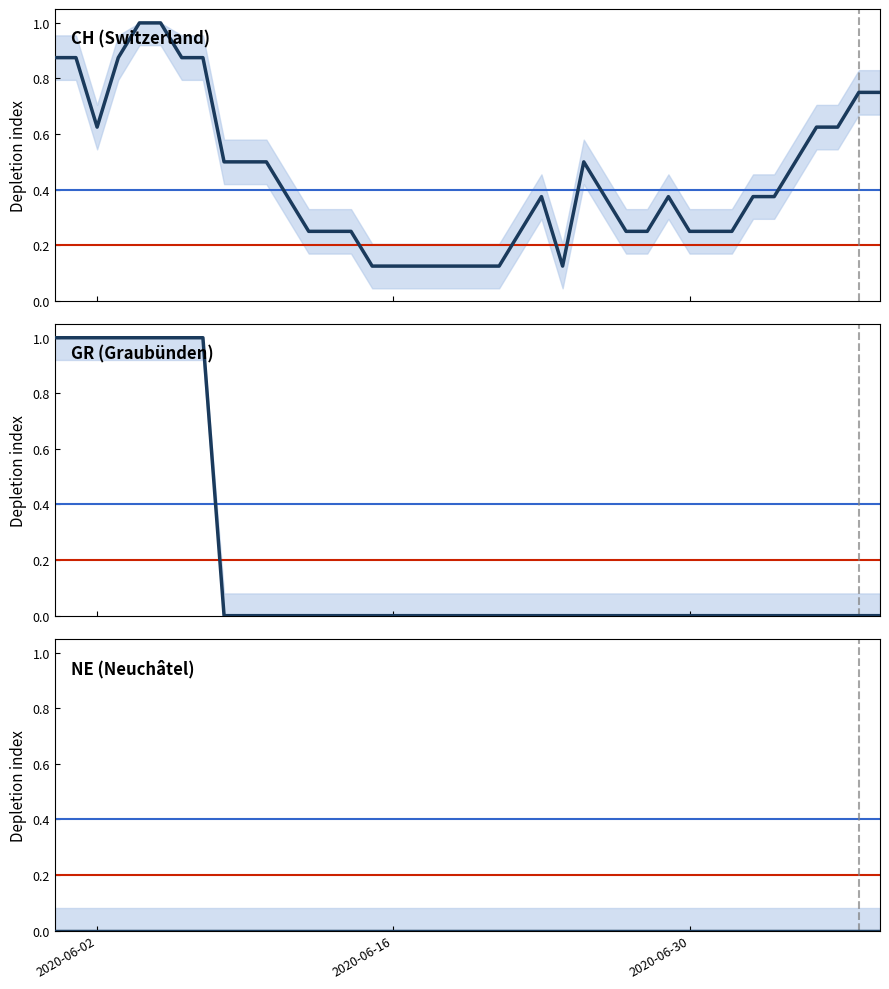

Reading left to right, extract all data points from this chart.

CH (Switzerland): 0.9	0.9	0.6	0.9	1.0	1.0	0.9	0.9	0.5	0.5	0.5	0.4	0.2	0.2	0.2	0.1	0.1	0.1	0.1	0.1	0.1	0.1	0.2	0.4	0.1	0.5	0.4	0.2	0.2	0.4	0.2	0.2	0.2	0.4	0.4	0.5	0.6	0.6	0.8	0.8
GR (Graubünden): 1.0	1.0	1.0	1.0	1.0	1.0	1.0	1.0	0.0	0.0	0.0	0.0	0.0	0.0	0.0	0.0	0.0	0.0	0.0	0.0	0.0	0.0	0.0	0.0	0.0	0.0	0.0	0.0	0.0	0.0	0.0	0.0	0.0	0.0	0.0	0.0	0.0	0.0	0.0	0.0
NE (Neuchâtel): 0.0	0.0	0.0	0.0	0.0	0.0	0.0	0.0	0.0	0.0	0.0	0.0	0.0	0.0	0.0	0.0	0.0	0.0	0.0	0.0	0.0	0.0	0.0	0.0	0.0	0.0	0.0	0.0	0.0	0.0	0.0	0.0	0.0	0.0	0.0	0.0	0.0	0.0	0.0	0.0